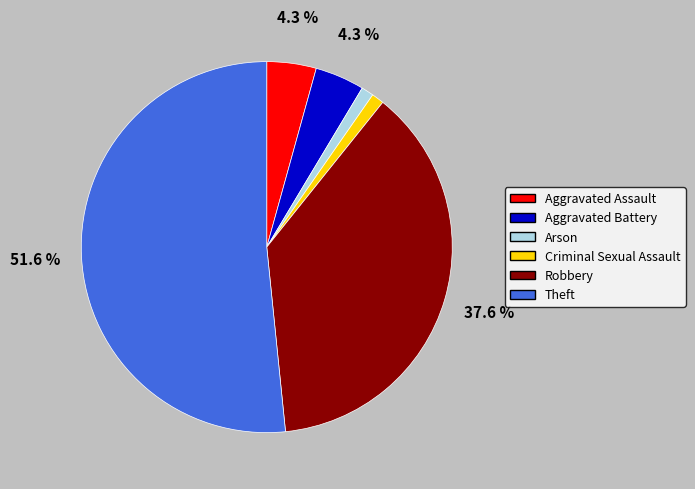

Between Criminal Sexual Assault and Aggravated Assault, which is larger?

Aggravated Assault